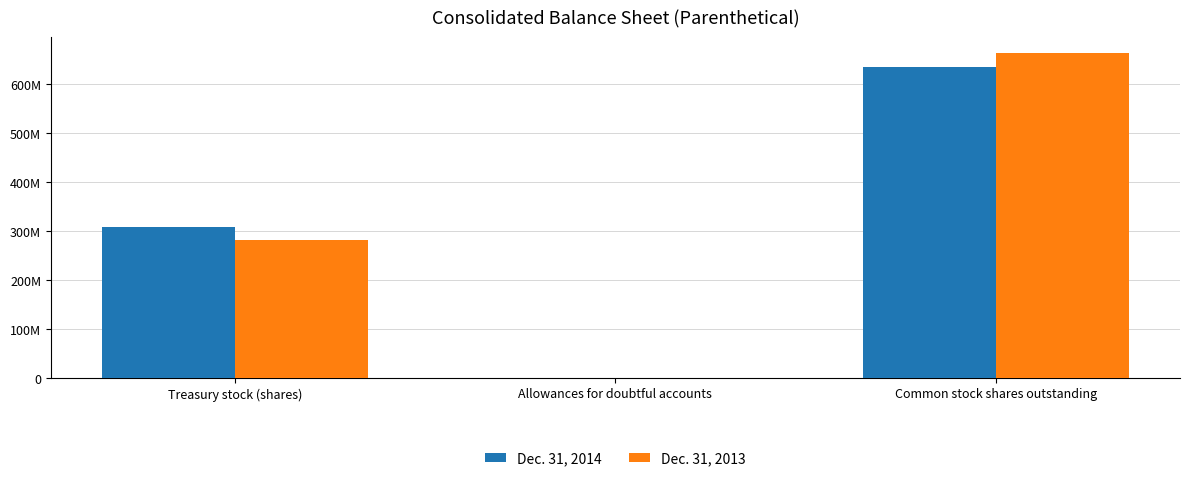

List the labels in order of Dec. 31, 2014 value, smallest first.

Allowances for doubtful accounts, Treasury stock (shares), Common stock shares outstanding